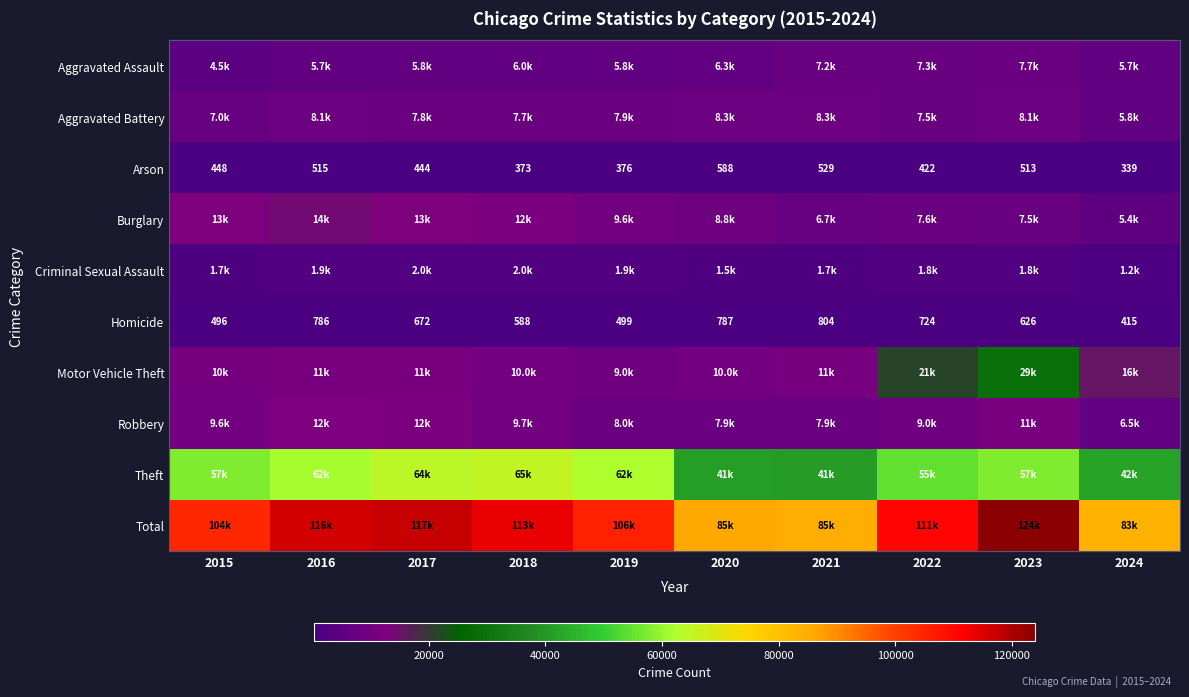

Which category has the highest value in the Arson series?

2020